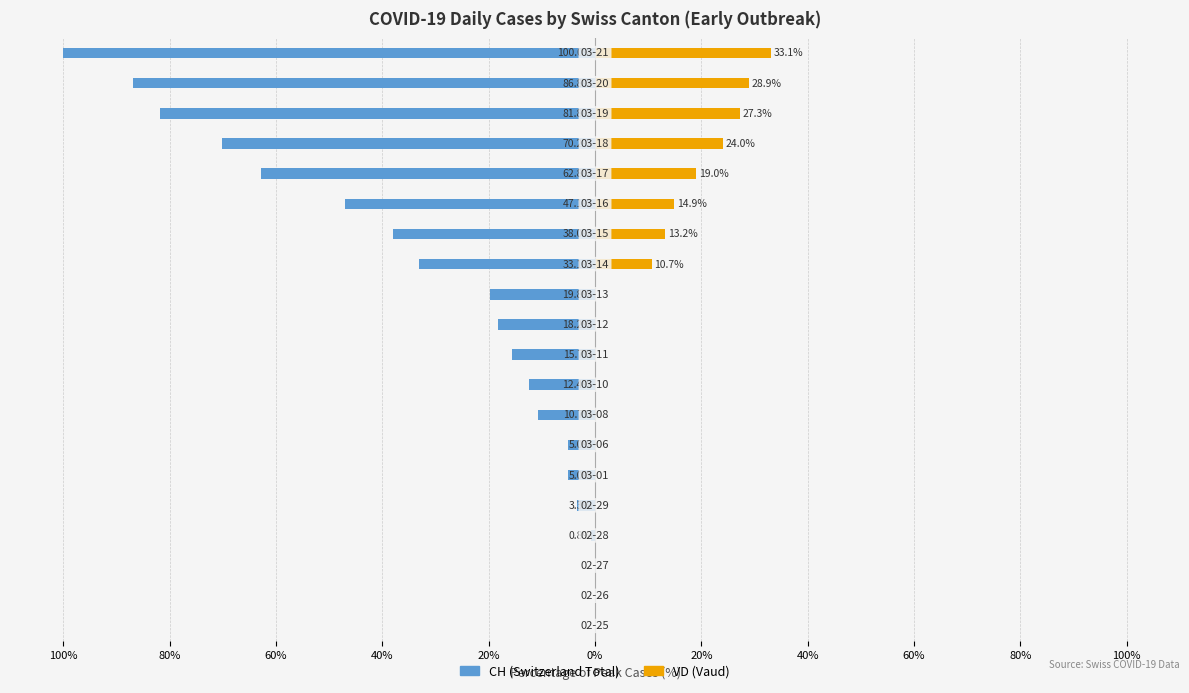

Is the value of CH (Switzerland Total) at 14 greater than the value of VD (Vaud) at 80%?

No